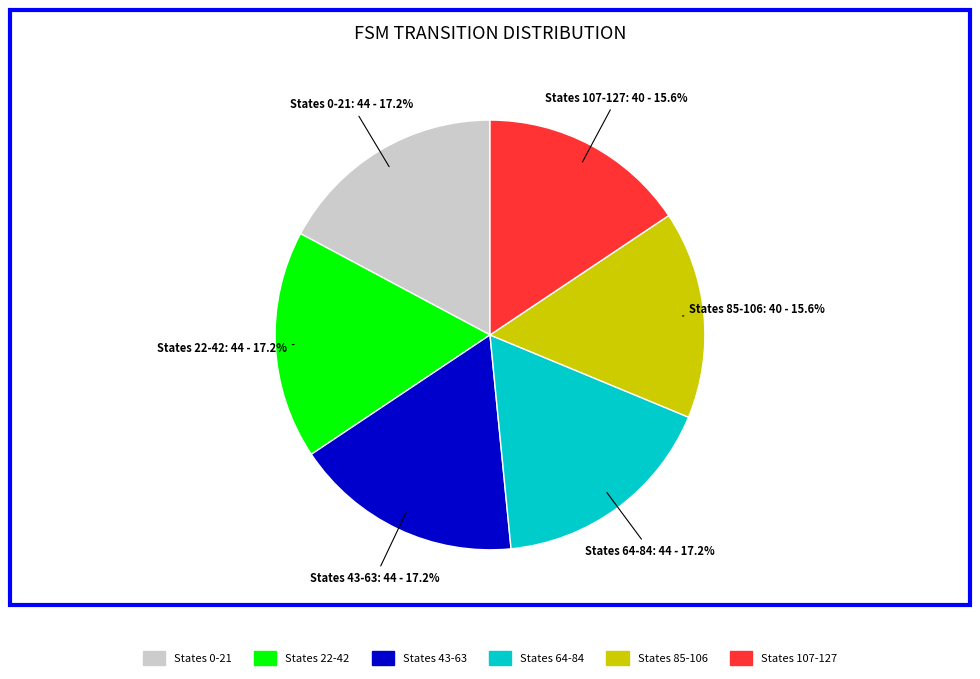

Is there any slice that represents more than half of the pie?

No